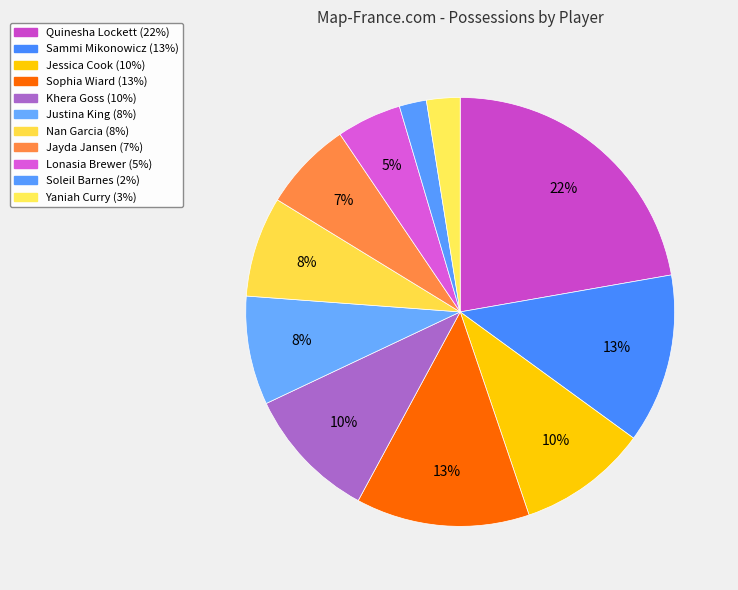

Combined, what portion of the pie is Jessica Cook and Quinesha Lockett?

32.0%